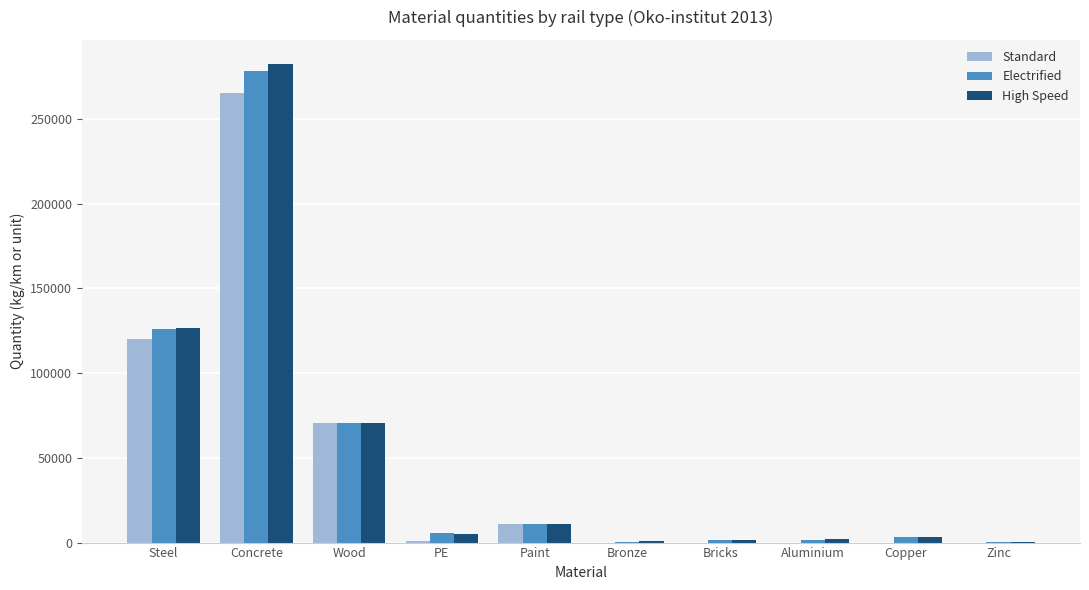

What is the maximum value shown in the chart?

282486.6